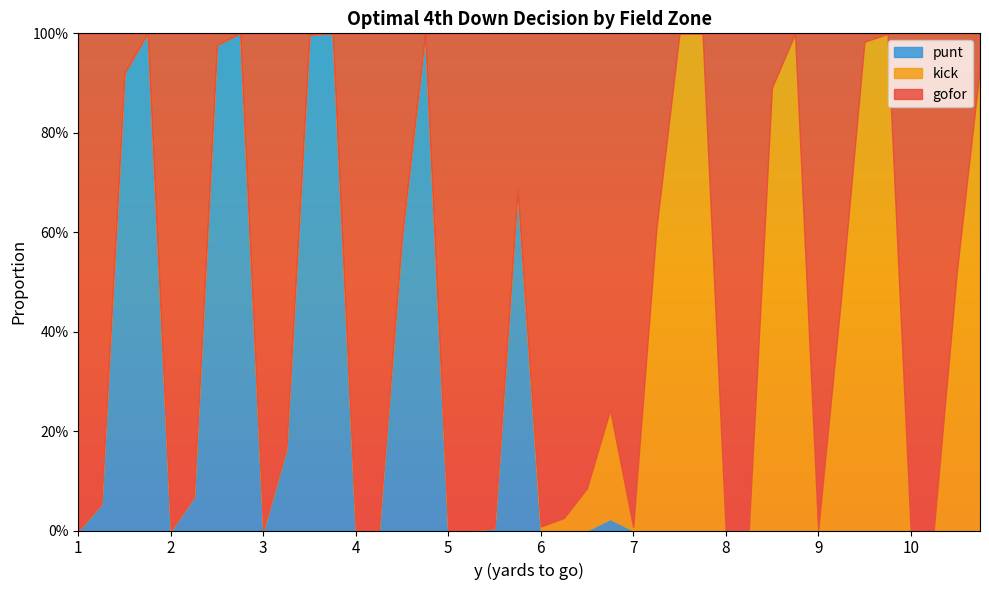

How many lines are shown in the chart?

3